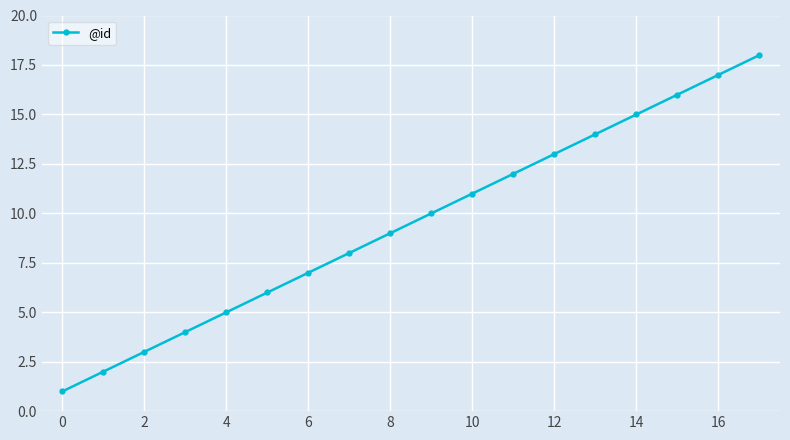

What is the maximum value shown in the chart?

18